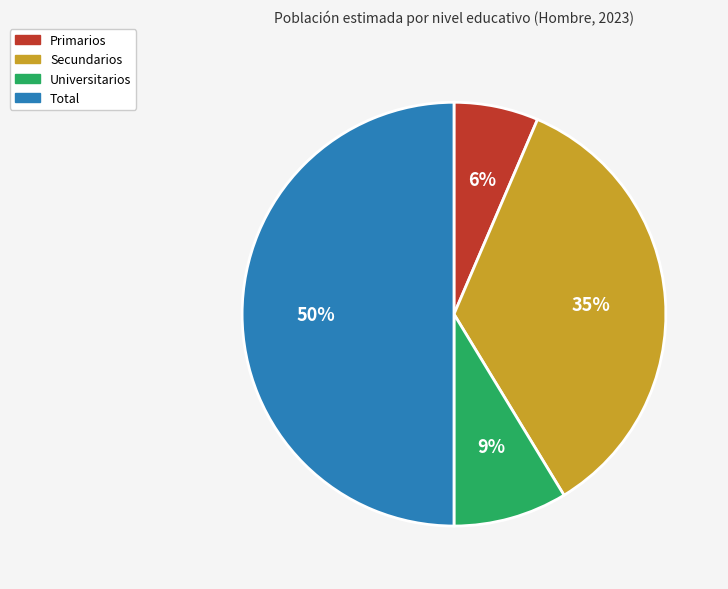

Combined, do Primarios and Total account for over 50%?

Yes